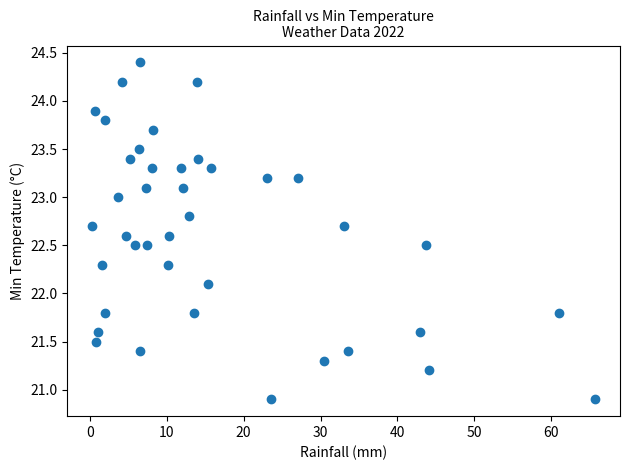

What is the range of Y values (max minus min)?

3.5